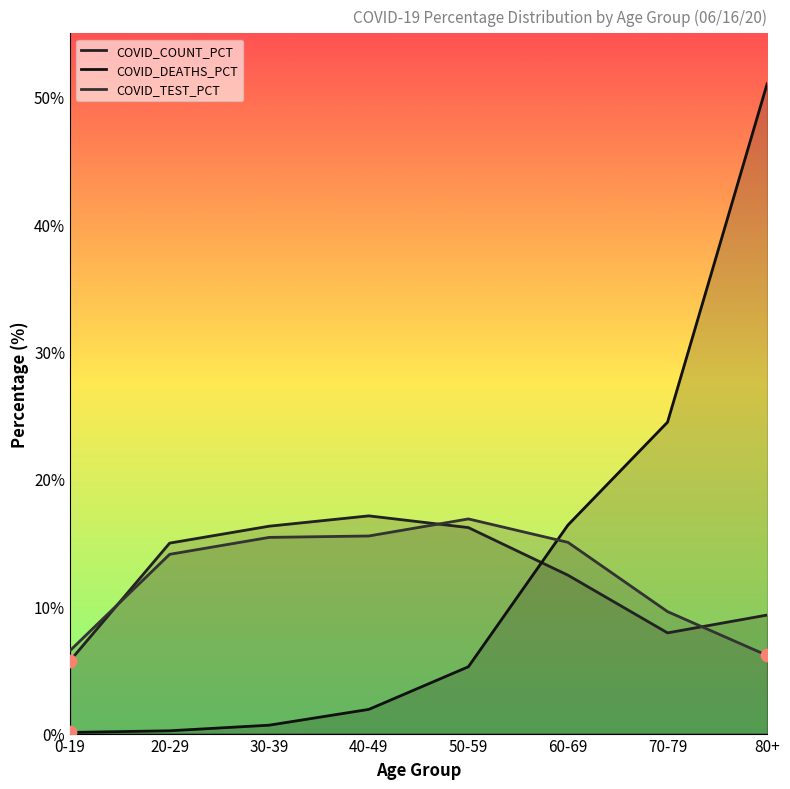

What are all the series names shown in the legend?

COVID_COUNT_PCT, COVID_DEATHS_PCT, COVID_TEST_PCT